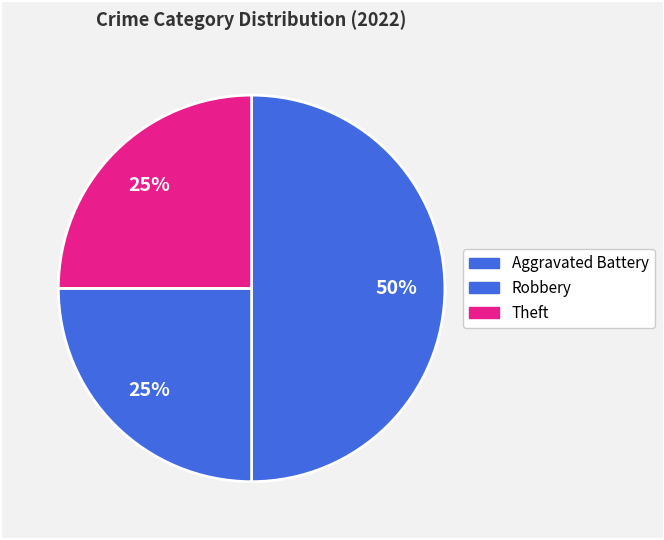

Count the number of slices in the pie.

3